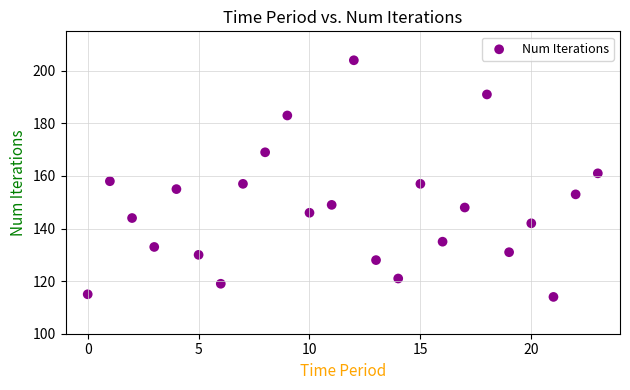

What is the range of Y values (max minus min)?

90